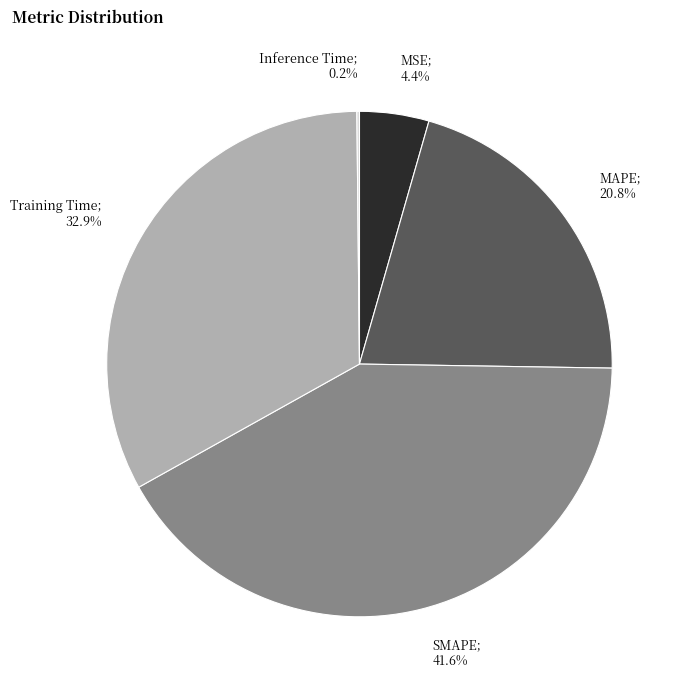

Is there any slice that represents more than half of the pie?

No